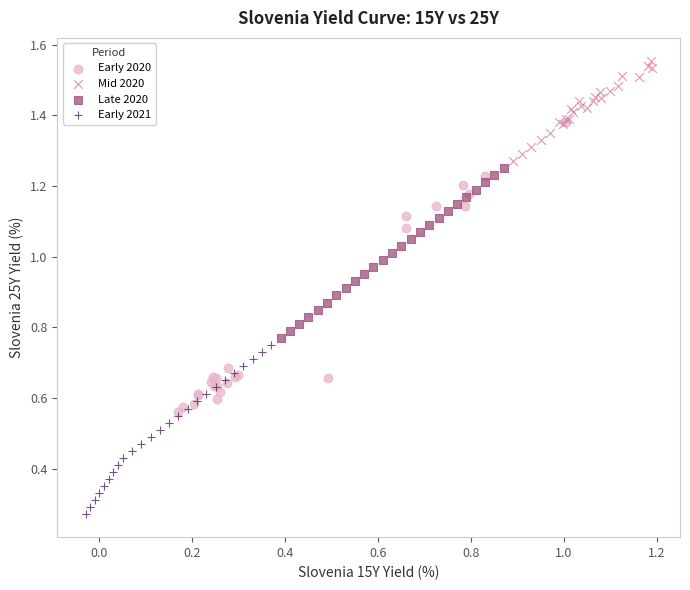

Which series has the widest spread of Y values?

Early 2020